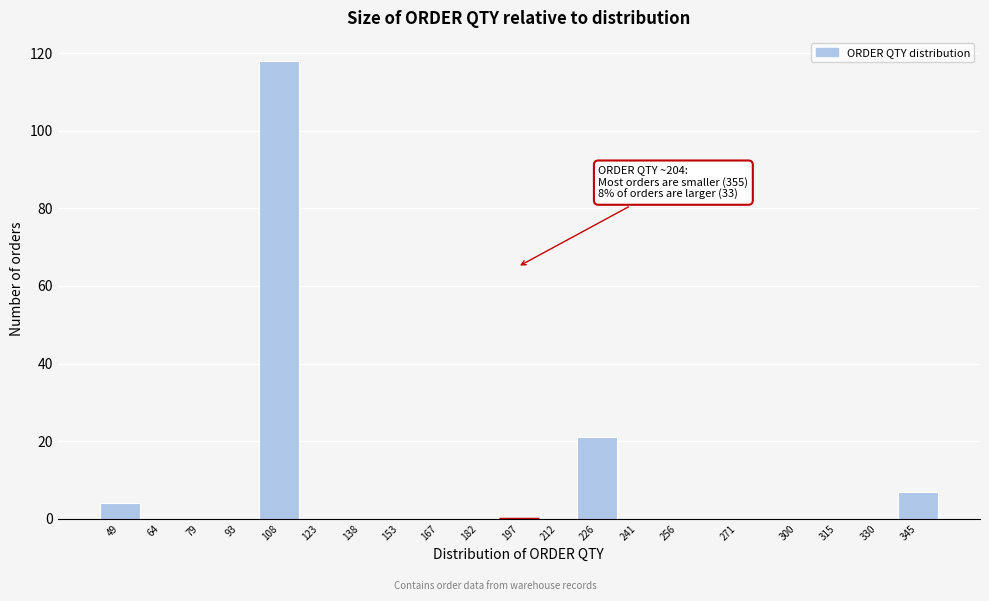

Reading left to right, extract all data points from this chart.

49=4	64=0	79=0	93=0	108=118	123=0	138=0	153=0	167=0	182=0	197=0	212=0	226=21	241=0	256=0	271=0	300=0	315=0	330=0	345=7